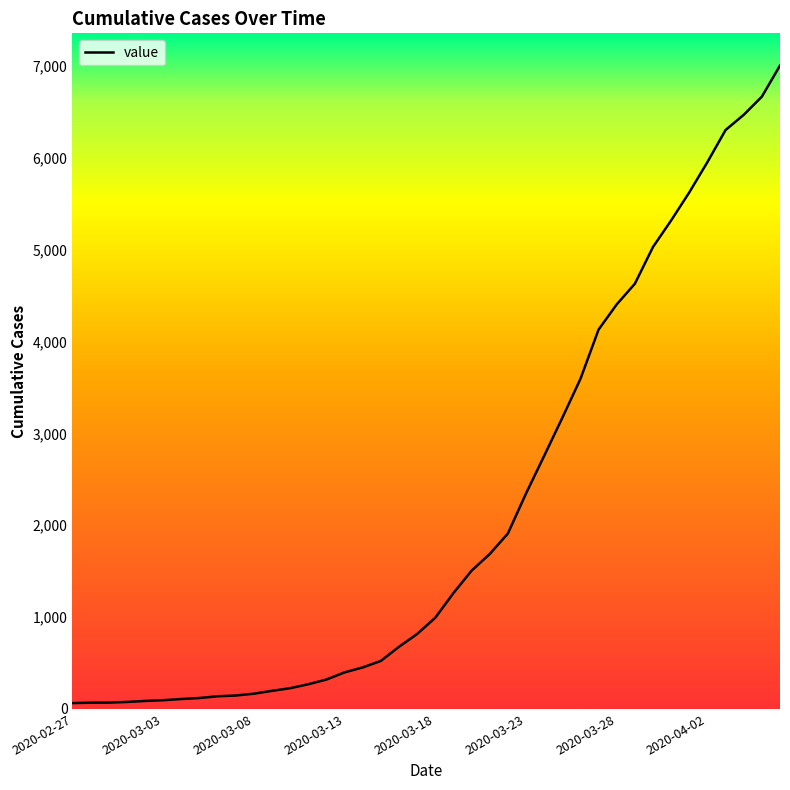

What is the average value?

2144